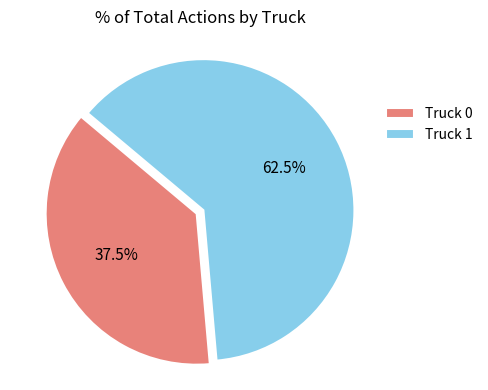

Approximately how many times larger is the value at Truck 0 compared to Truck 1?

0.6